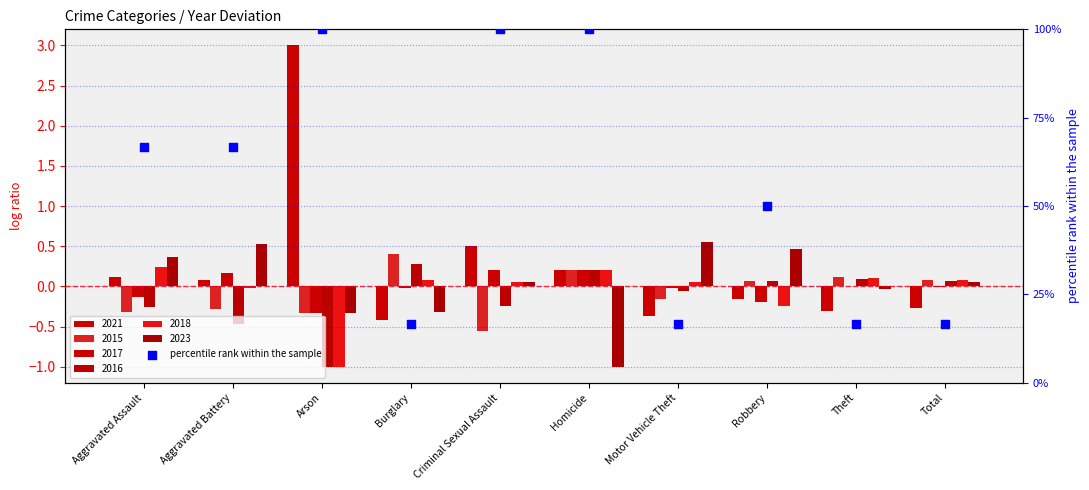

What is the ratio of the value at Homicide to the value at Robbery?

2.0